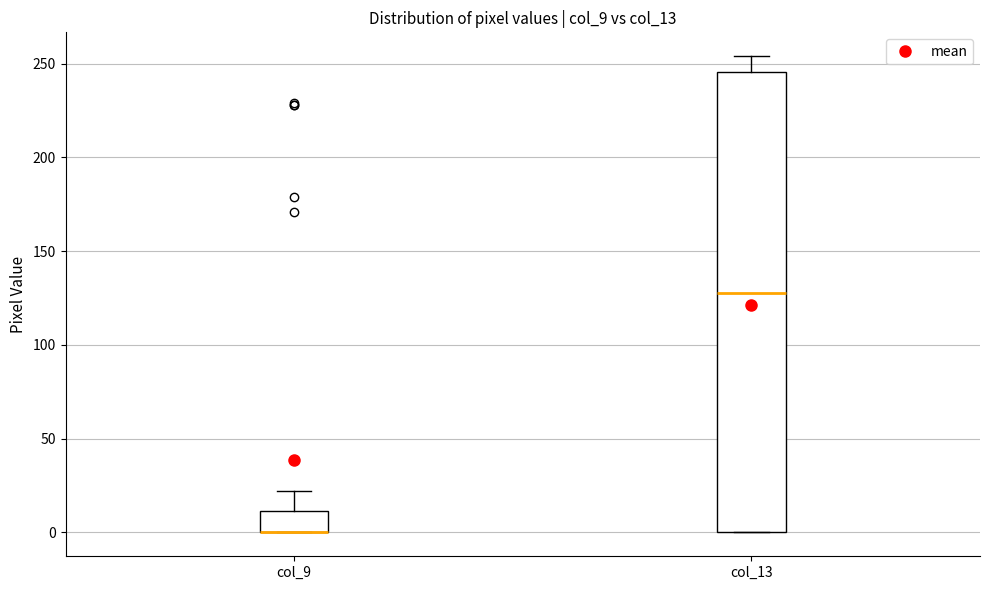

Where does the upper whisker of the box for col_9 end on the y-axis? The values are not printed on the chart, so give them approximately, as read against the axis.

20